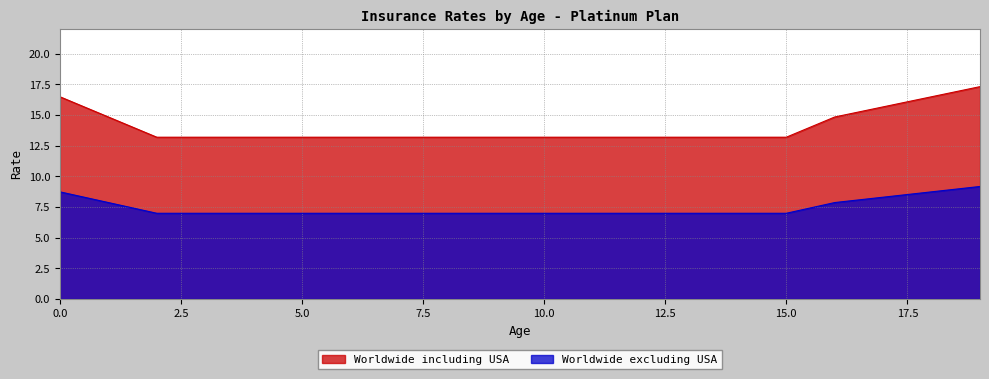

True or false: Worldwide excluding USA has more than 0 interior local peaks.

False